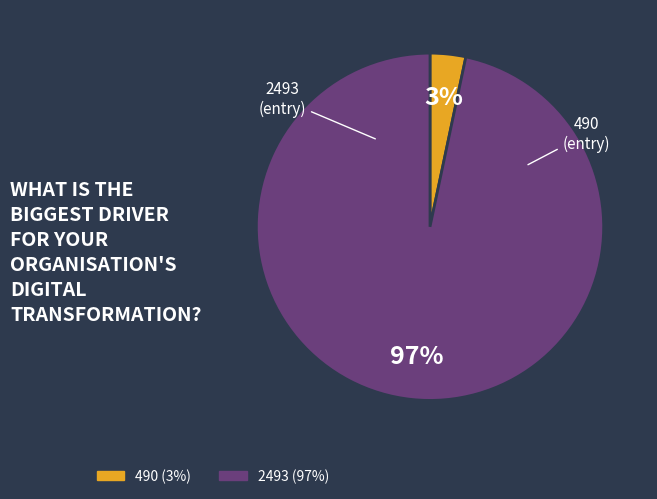

To the nearest percent, what portion does 490 represent?

3%